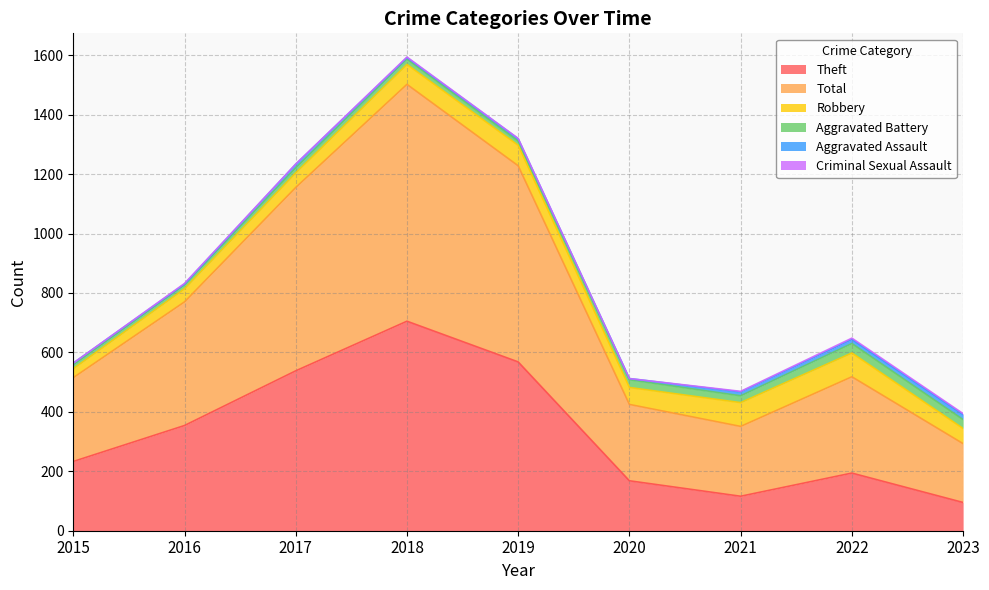

True or false: Theft has more than 1 interior local peaks.

True